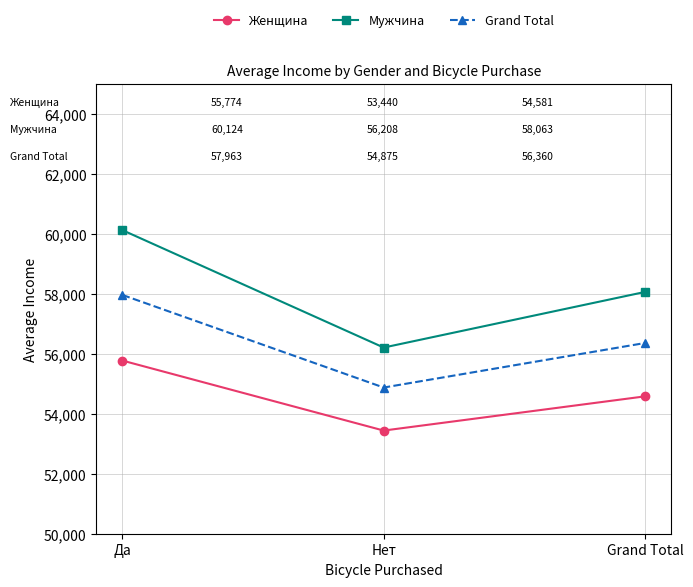

What is the average value of the Женщина series?

54598.3